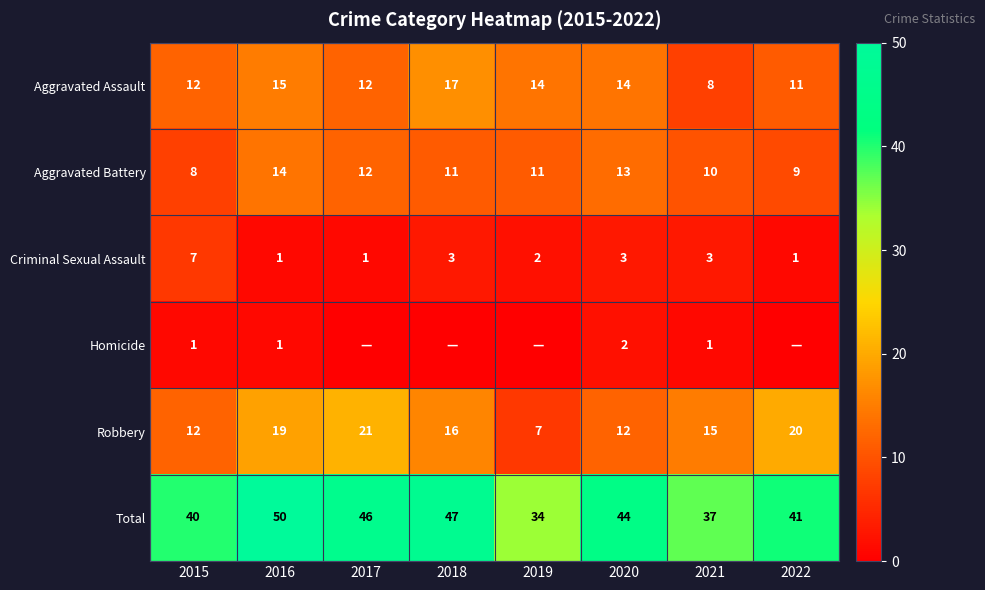

What is the approximate value of Criminal Sexual Assault at 2019?

2